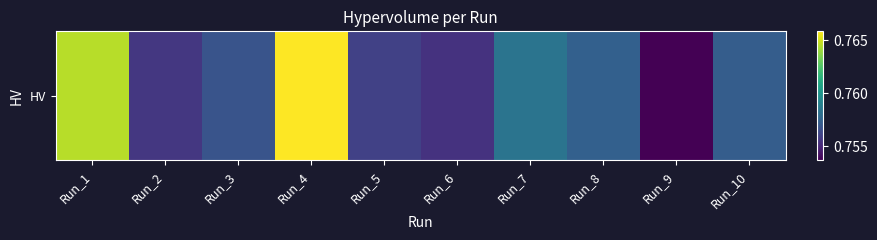

What is the approximate value at Run_4?

0.8